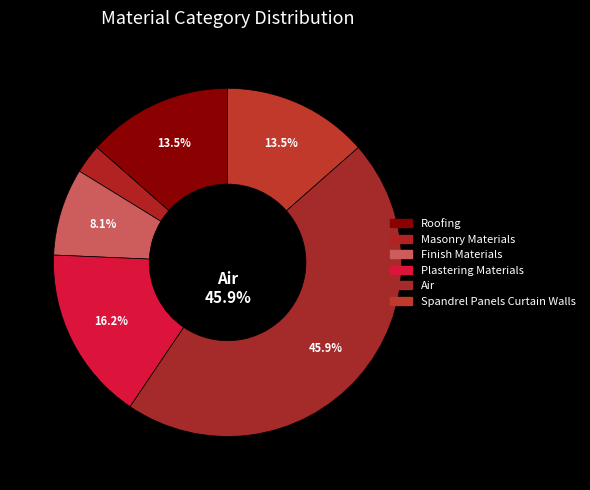

How many slices are in this pie chart?

6